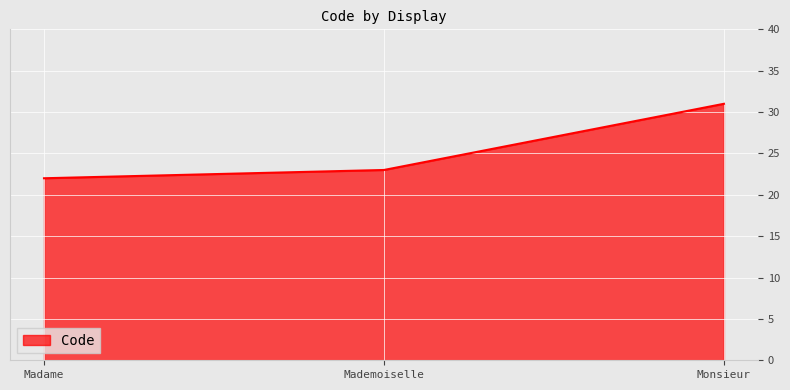

Is it true that the value at Mademoiselle is 8?

False